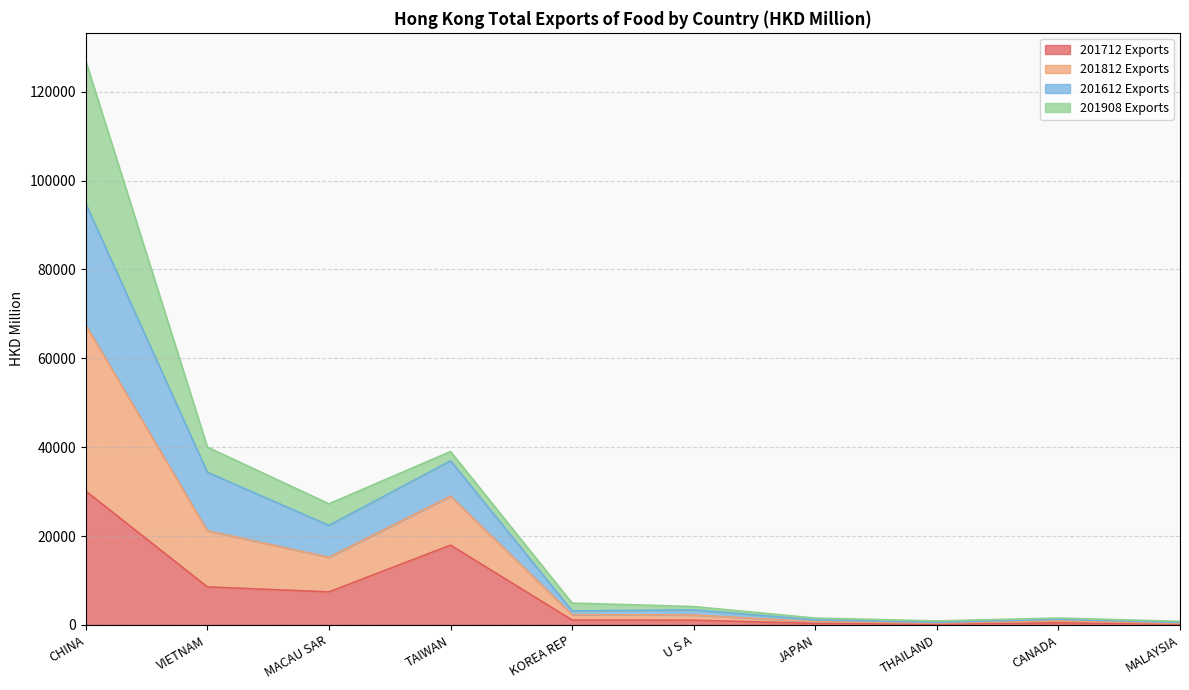

At which category does the chart reach its minimum across all series?

THAILAND